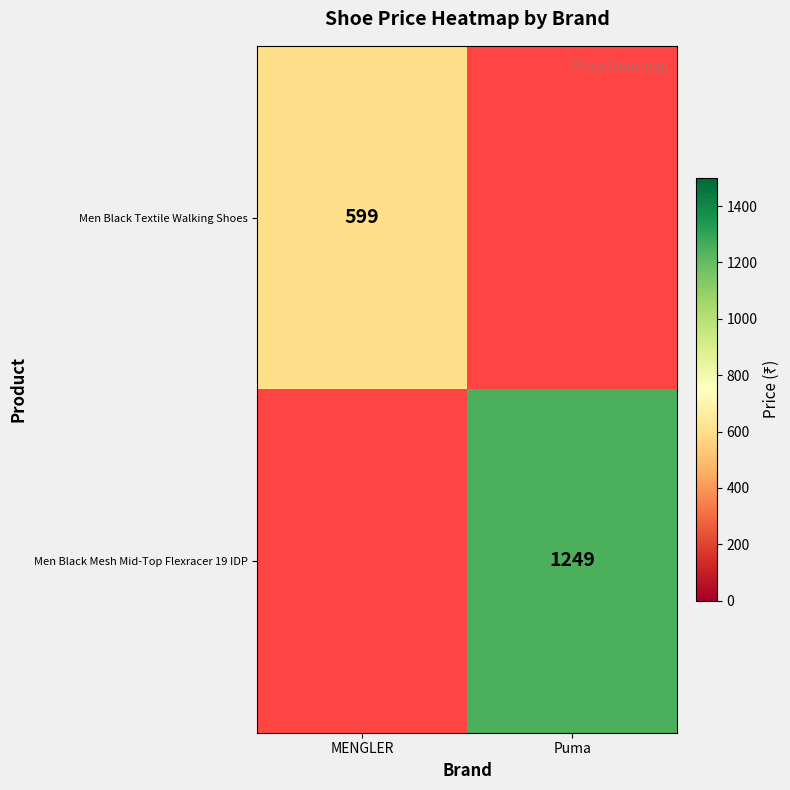

How many categories are shown in the chart?

2